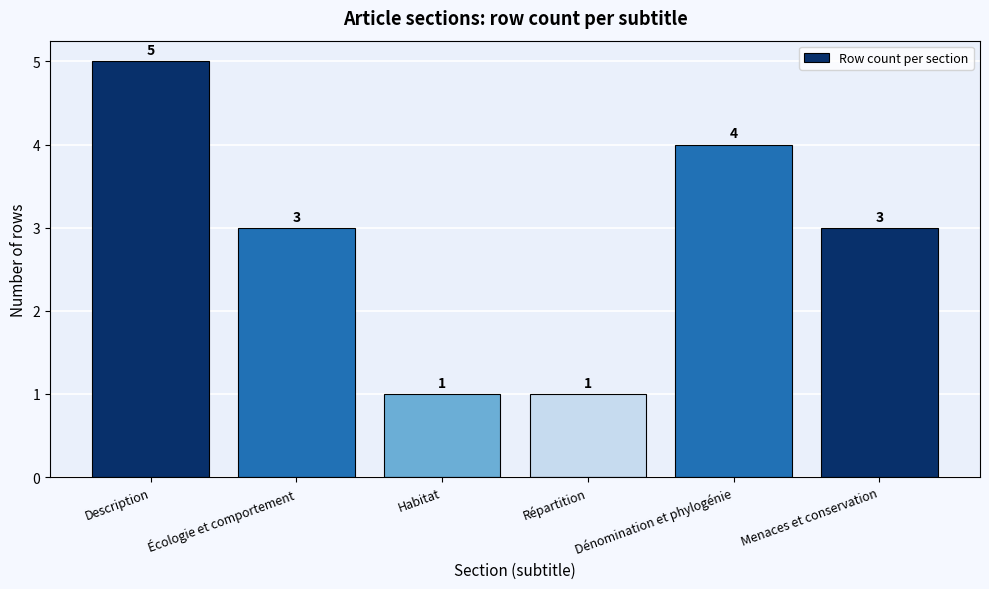

Between Répartition and Menaces et conservation, which is larger?

Menaces et conservation